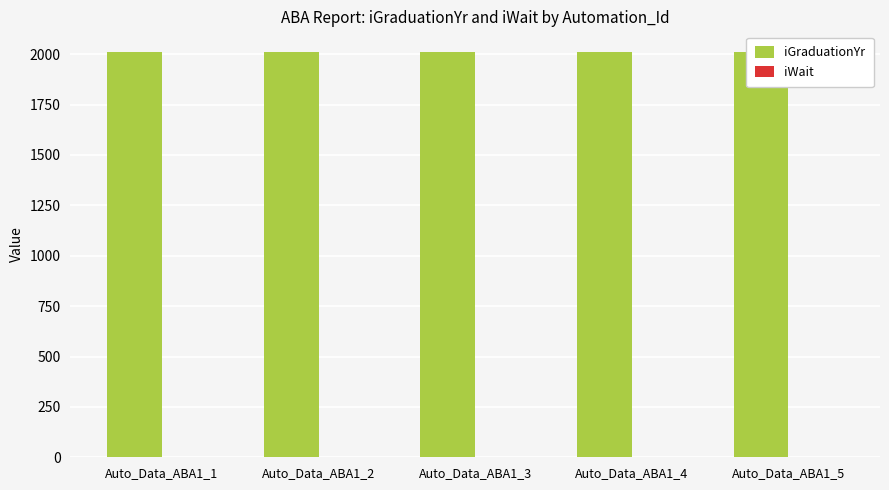

The iWait series shows 2 at Auto_Data_ABA1_3. True or false?

True